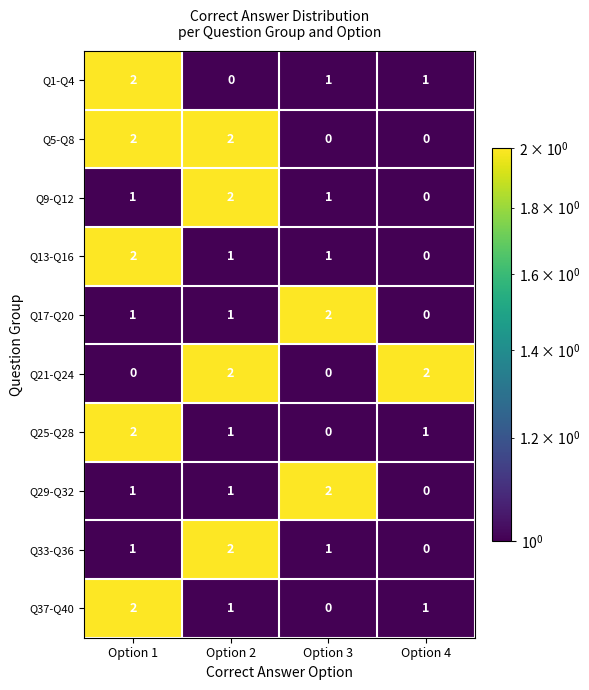

The value of Q17-Q20 at Option 4 is -1. True or false?

False